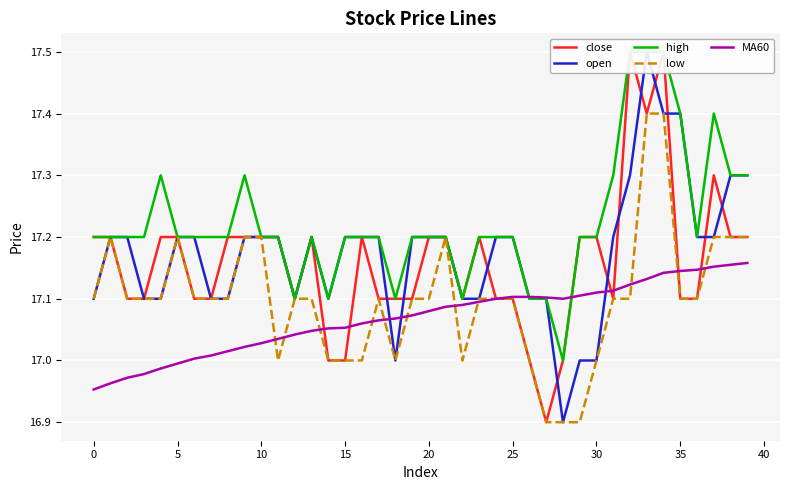

Which series has the largest total across all categories?

high